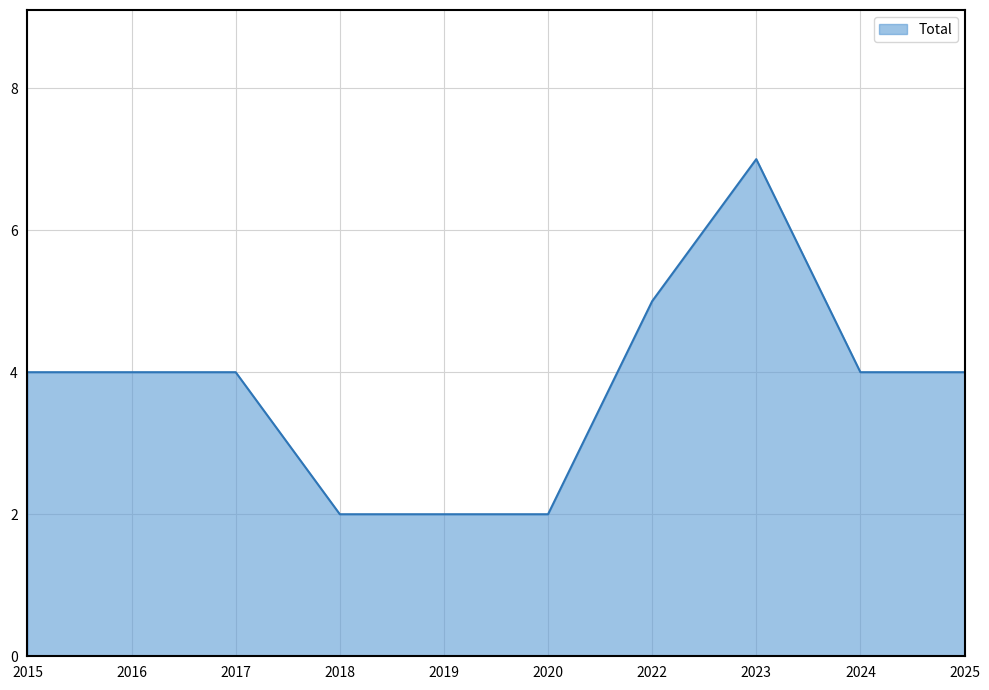

Does the chart display data point markers on the line(s)?

No